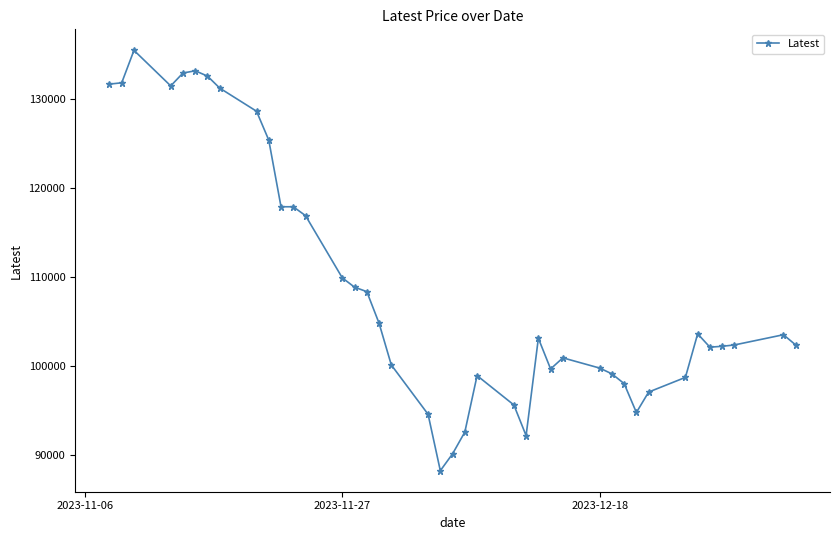

True or false: the data has more than 2 interior local peaks.

True